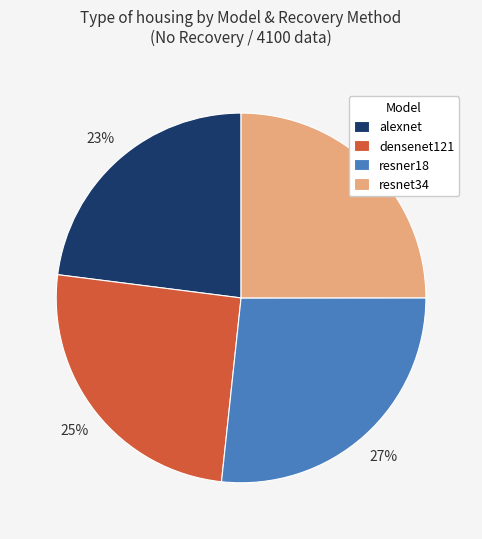

Is it true that resner18 is 36% of the pie?

False